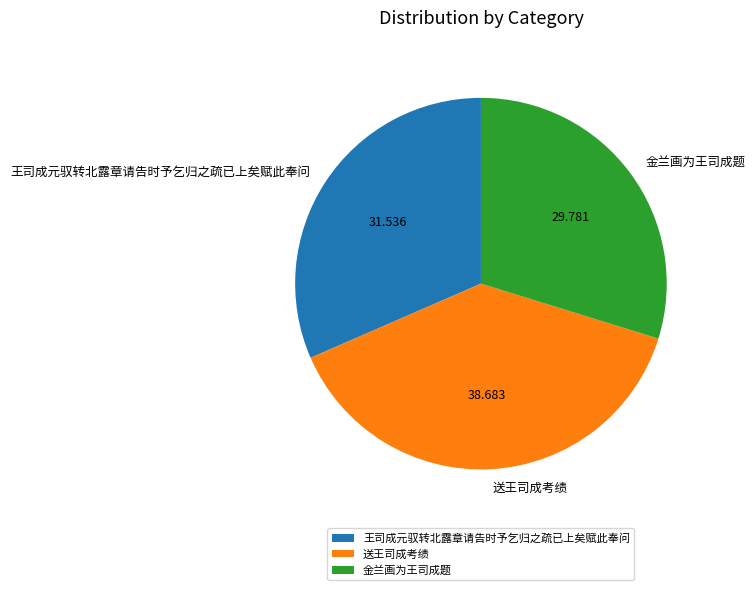

What is the ratio of the value at 送王司成考绩 to the value at 王司成元驭转北露章请告时予乞归之疏已上矣赋此奉问?

1.2